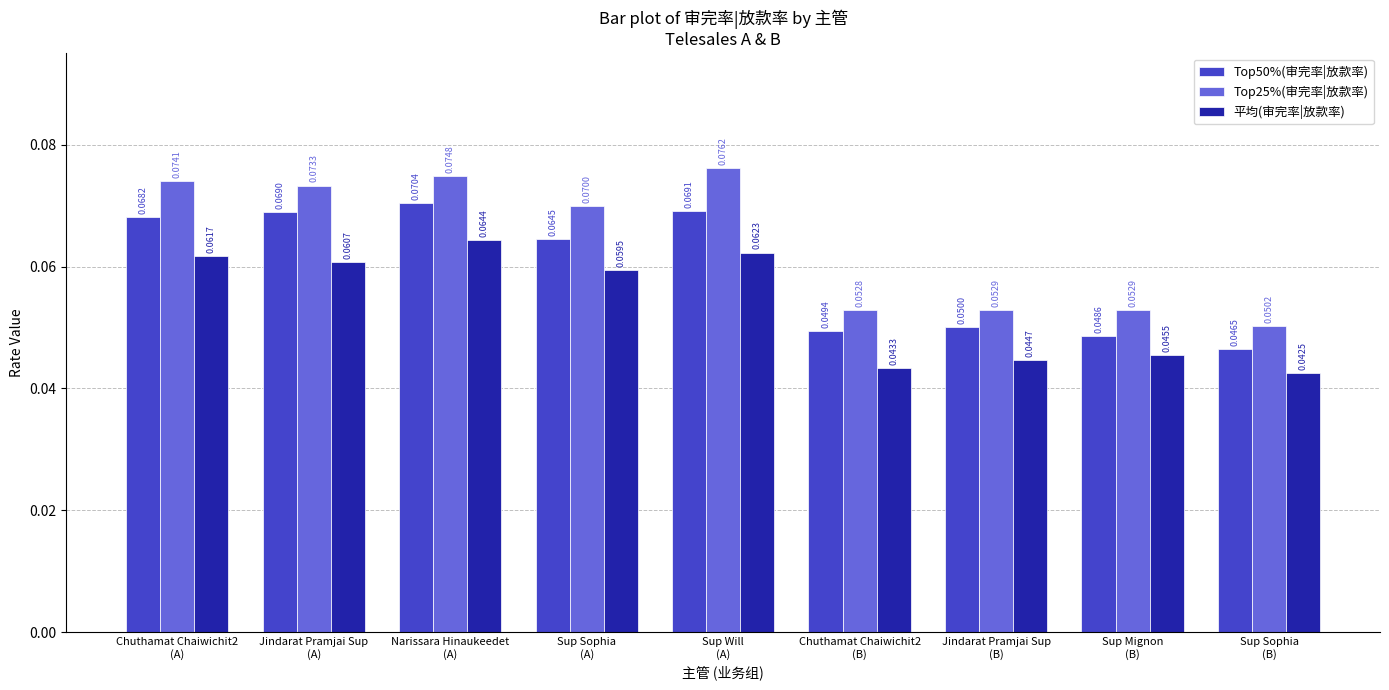

At how many categories does at least one series exceed 0?

9